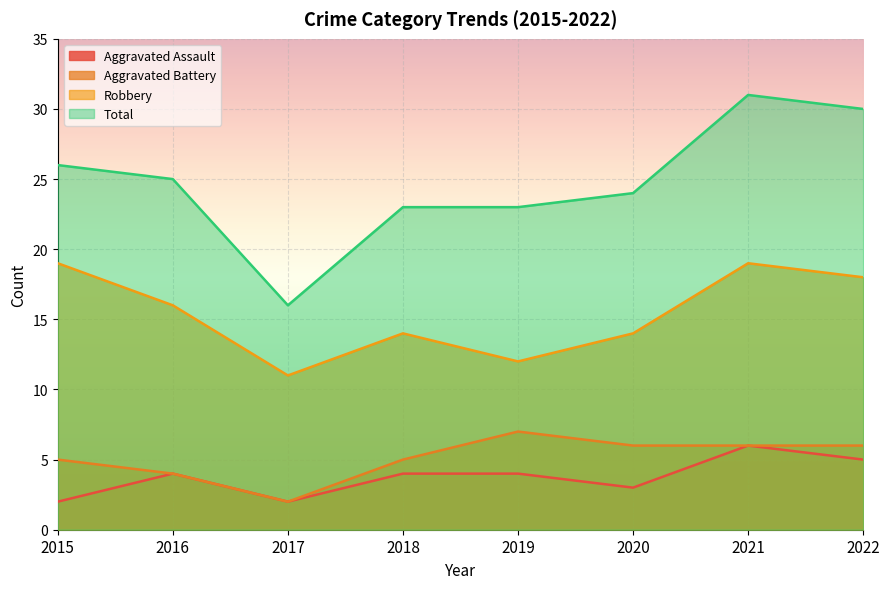

Reading left to right, what are all the values shown in this chart?

Aggravated Assault: 2	4	2	4	4	3	6	5
Aggravated Battery: 5	4	2	5	7	6	6	6
Robbery: 19	16	11	14	12	14	19	18
Total: 26	25	16	23	23	24	31	30